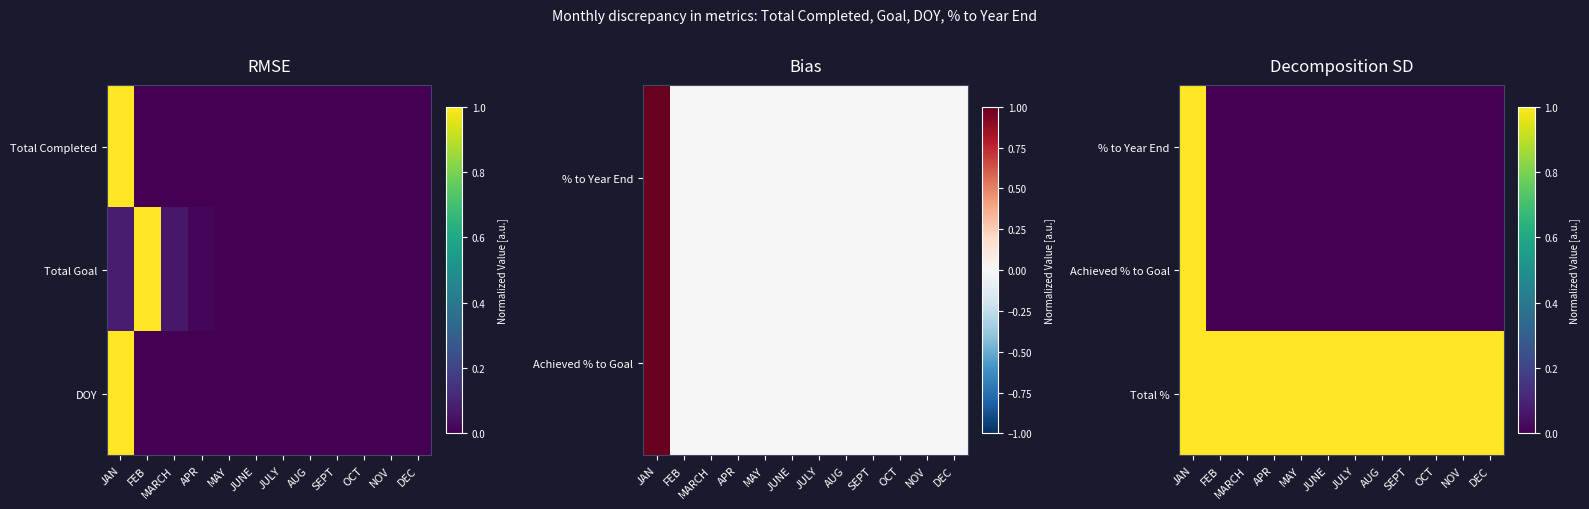

The value of % to Year End at JULY is 0. True or false?

True